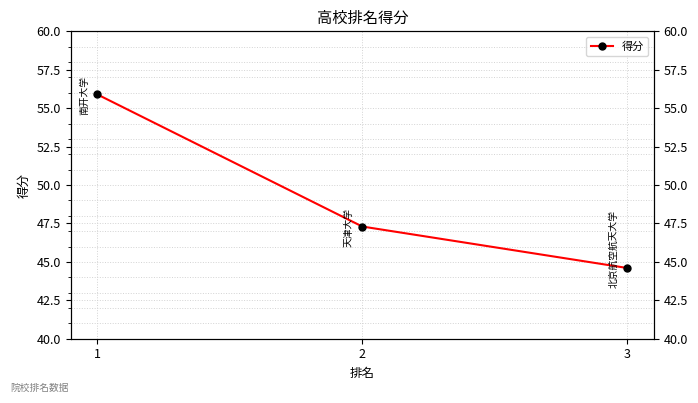

Reading left to right, list all the values displayed in this chart.

55.9	47.3	44.6